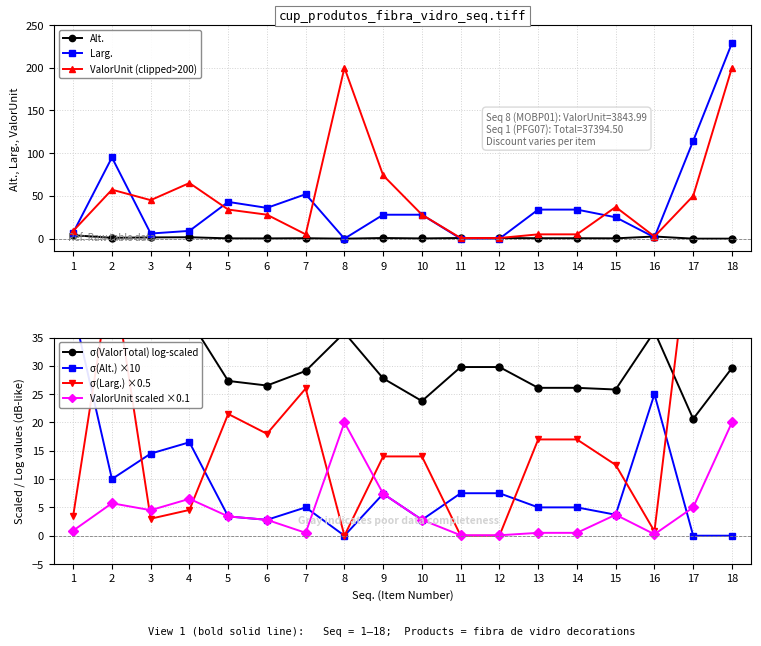

The Larg. series shows 43.0 at 5. True or false?

True